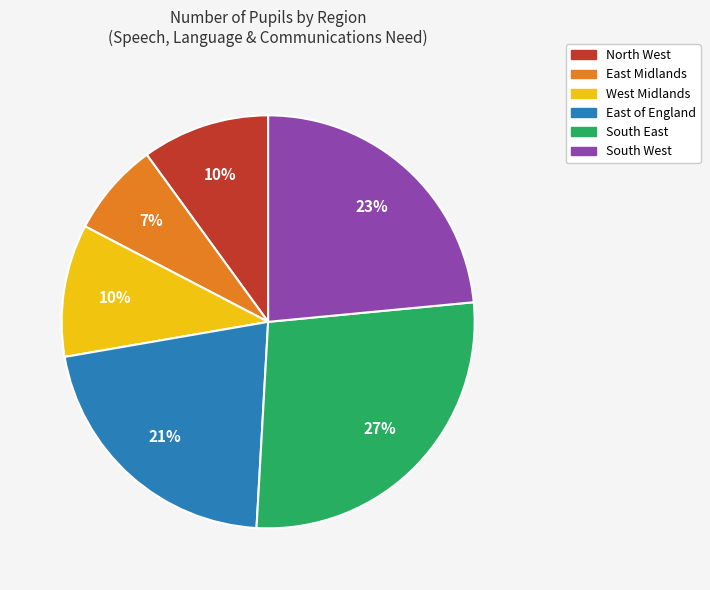

Which slice is the smallest?

East Midlands